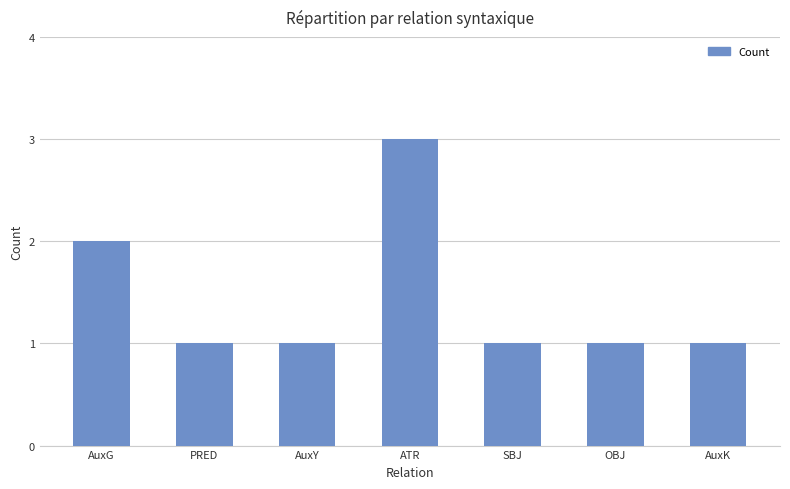

True or false: the data shows 1 at OBJ.

True